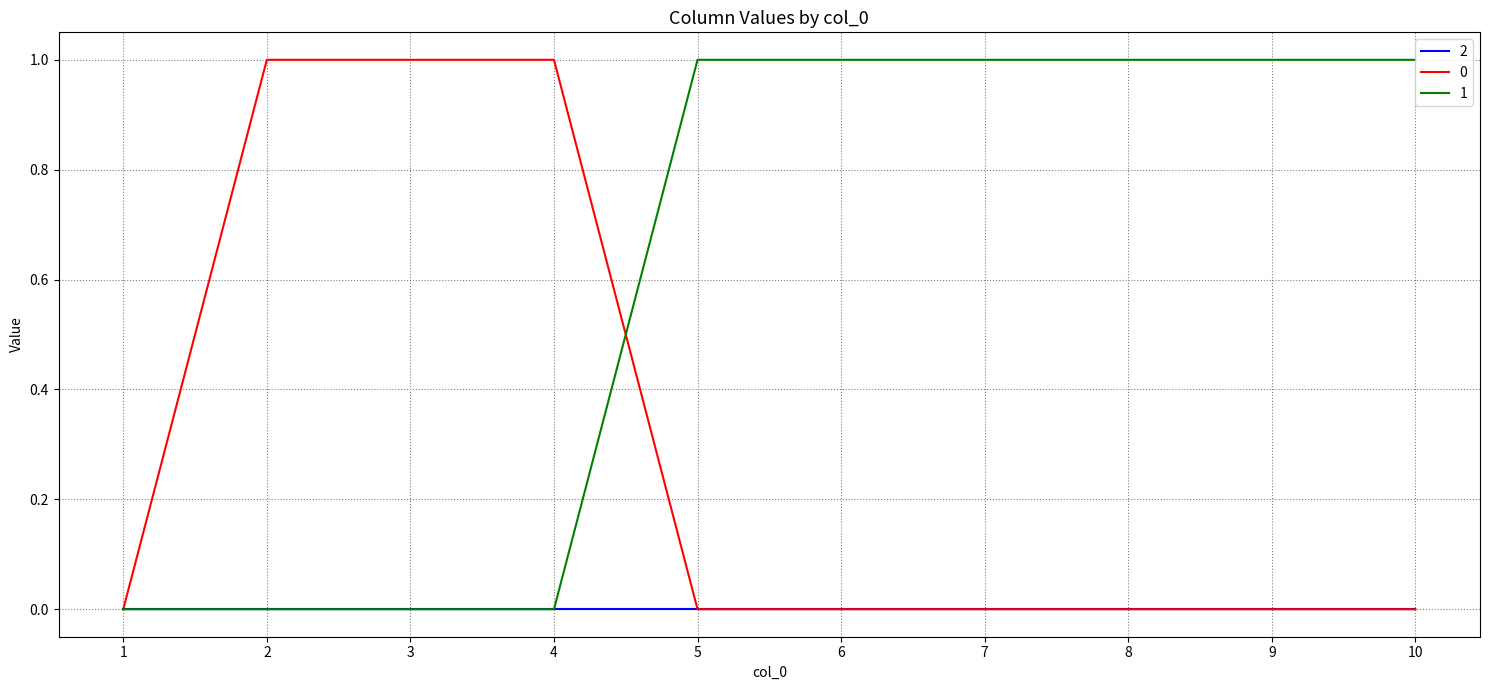

List the series in order of their overall mean, highest first.

1, 0, 2